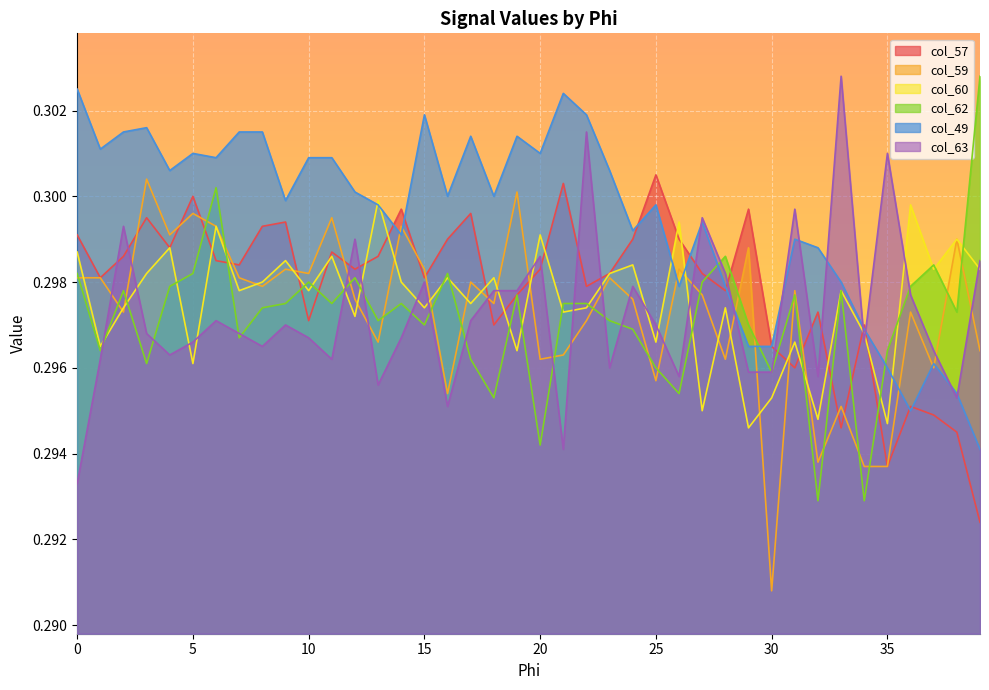

Is the value of col_63 at 31 greater than the value of col_59 at 23?

Yes